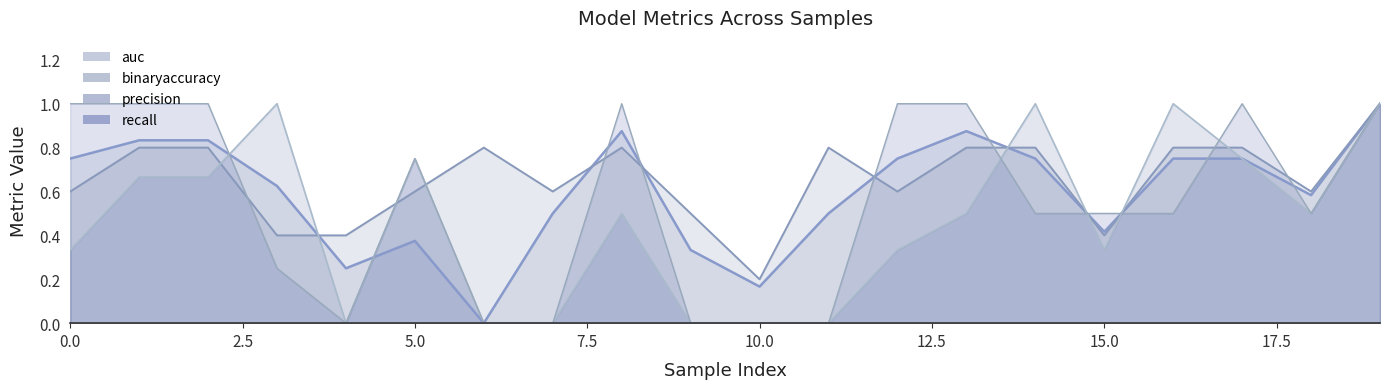

What is the sum of all auc values?

11.9